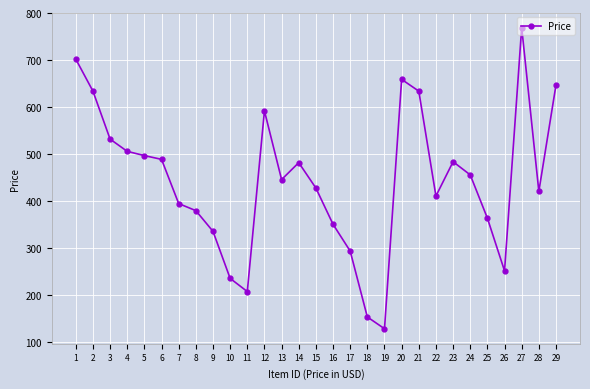

Read the value at 12.

592